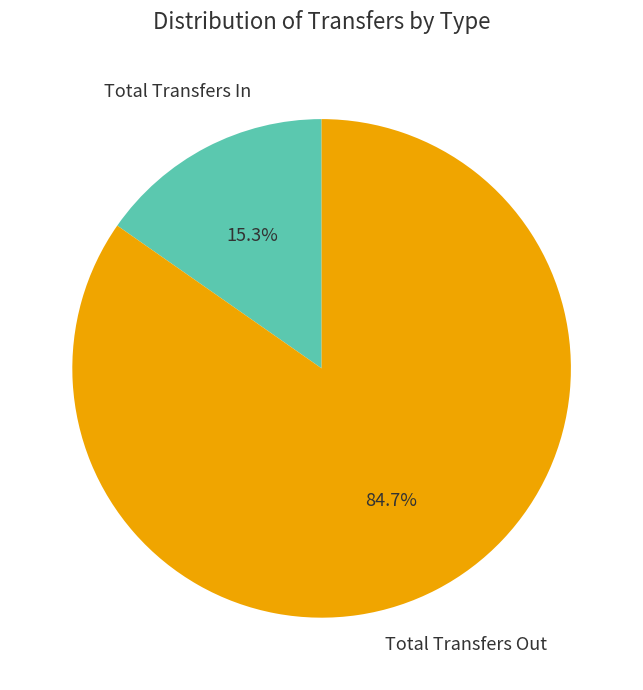

Does any single category account for the majority?

Yes